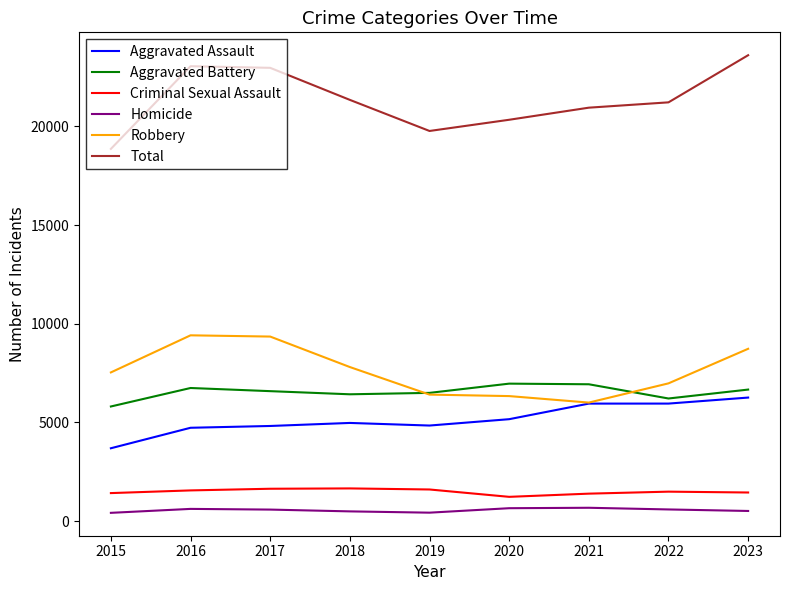

True or false: Homicide and Aggravated Battery intersect in this chart.

False